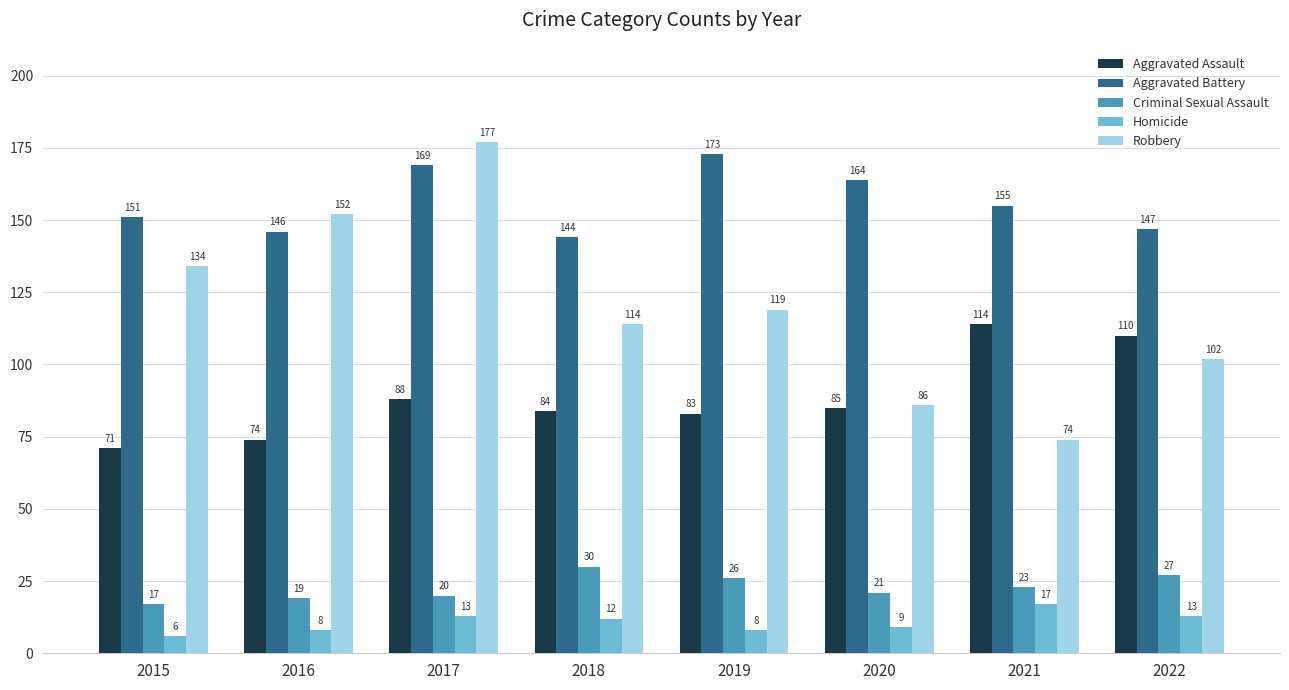

True or false: Criminal Sexual Assault has a value of 15 at 2022.

False